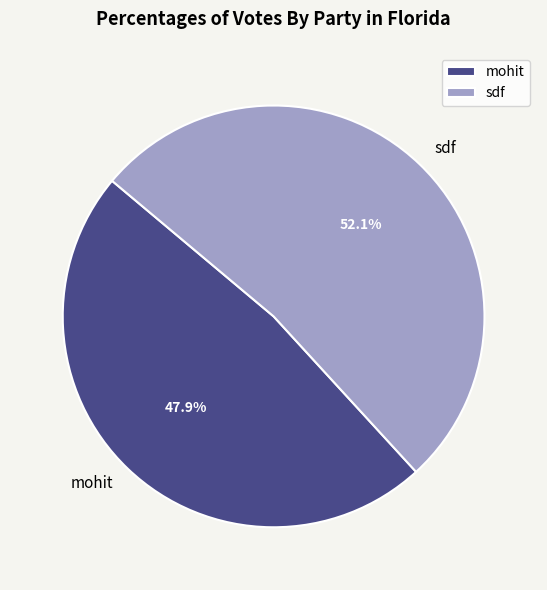

Which has a higher value, sdf or mohit?

sdf